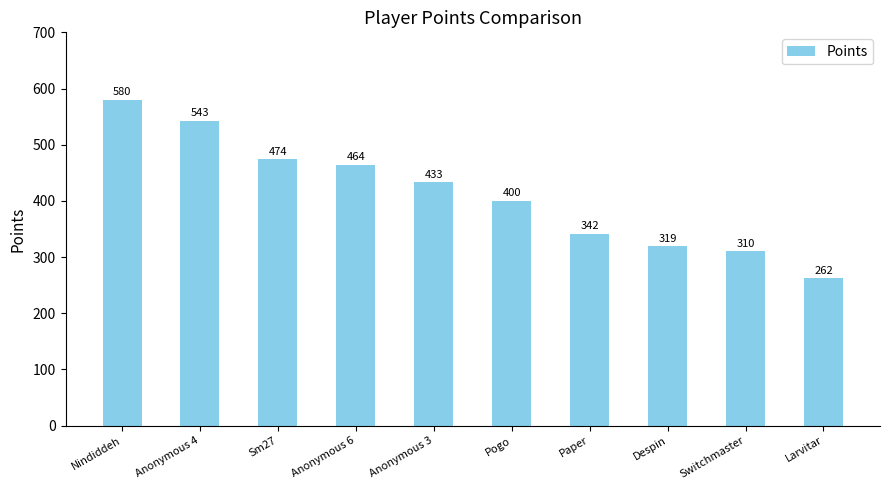

At which category does the chart reach its minimum across all series?

Larvitar